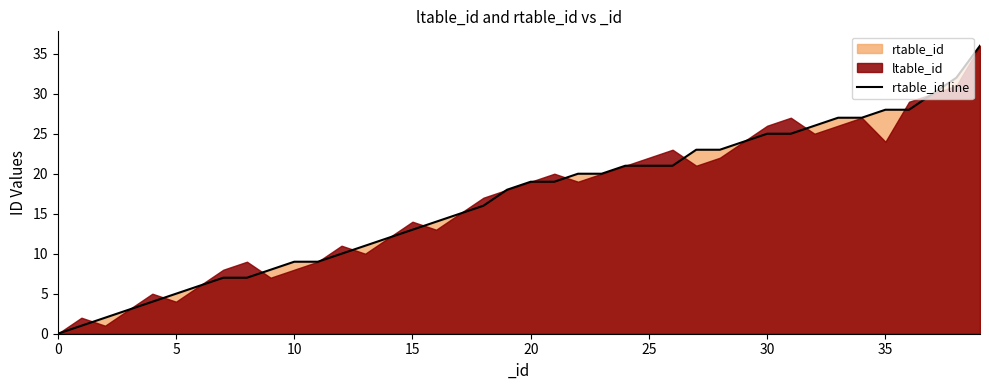

How many values are below 19?

20